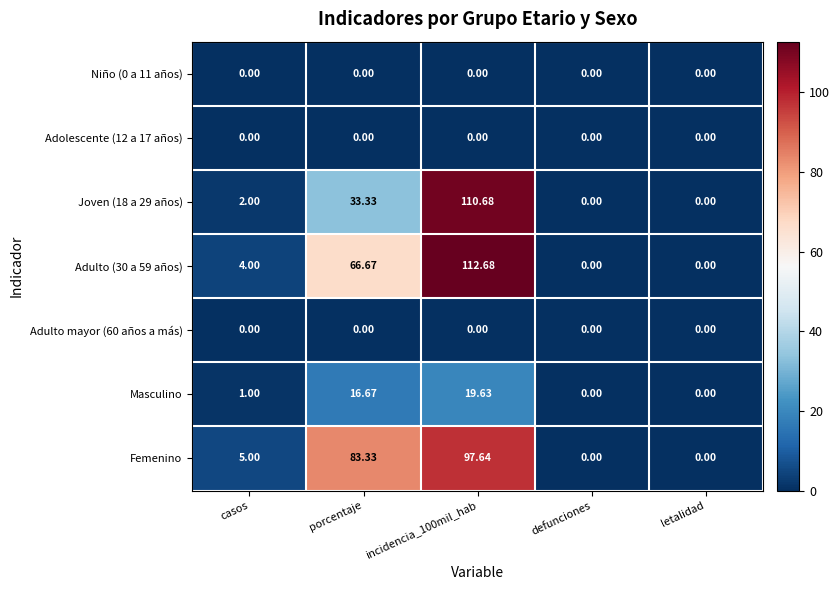

Which series has the largest total across all categories?

Femenino